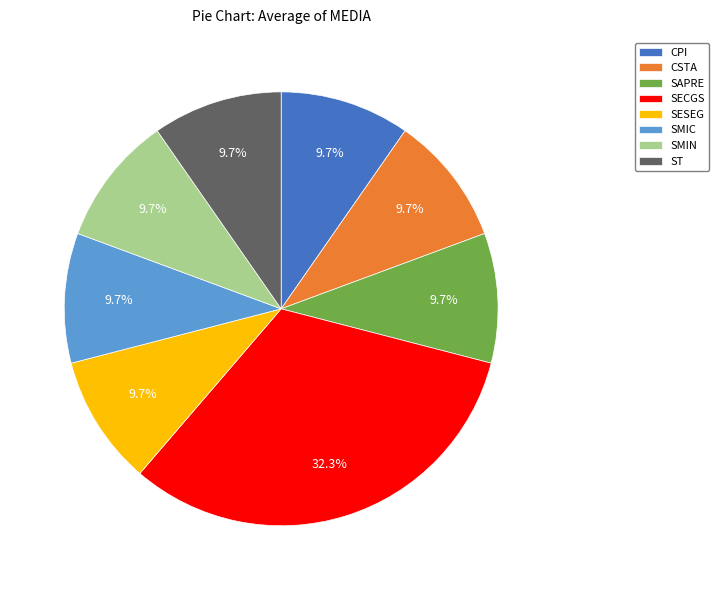

Do SMIN and SESEG together represent more than half of the pie?

No